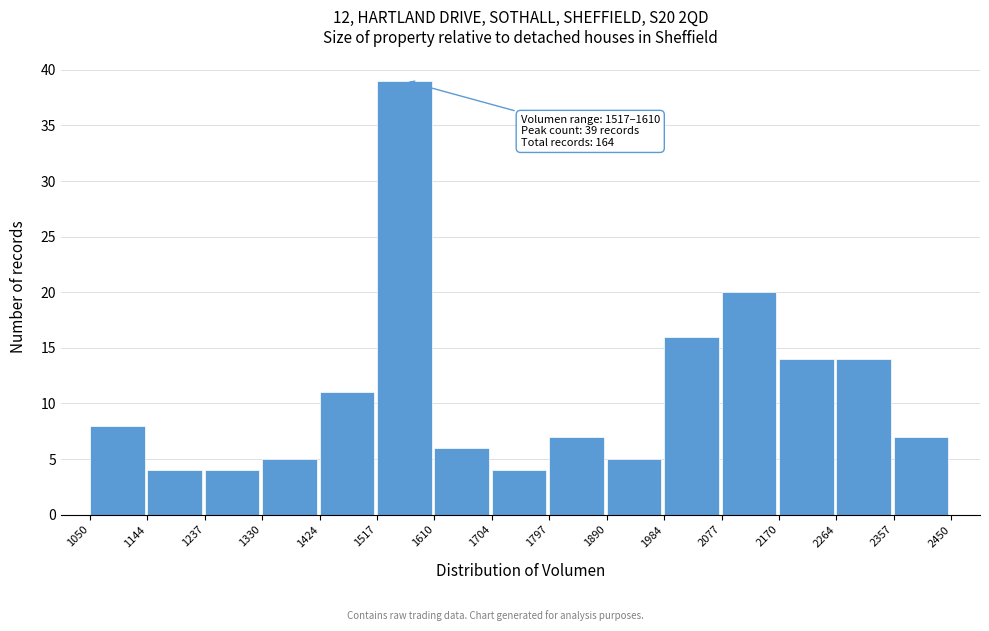

Which range on the x-axis has the tallest bar?

1517 to 1610